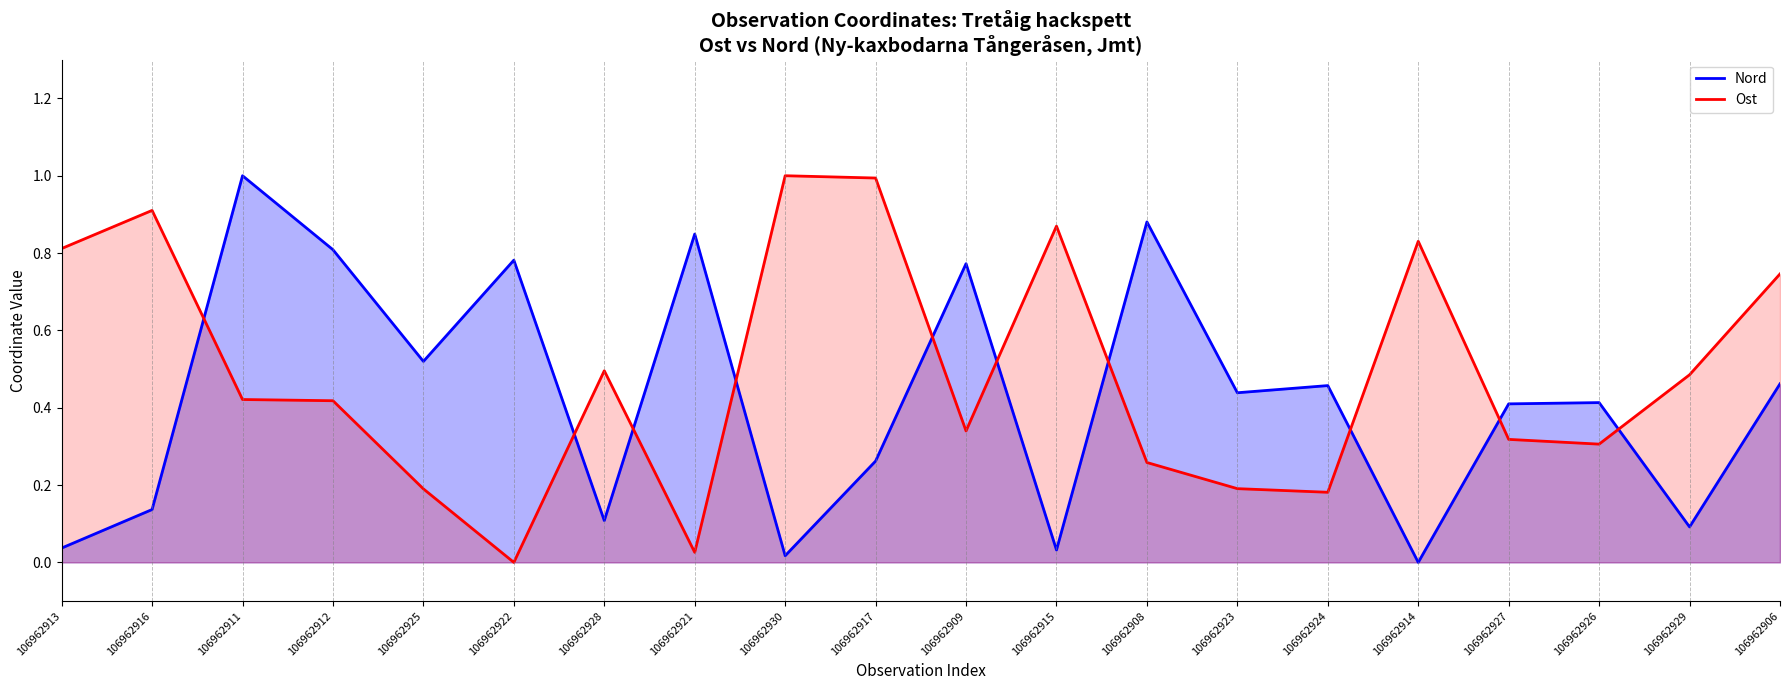

In Ost, how many points are higher than both neighbors (excluding endpoints)?

5